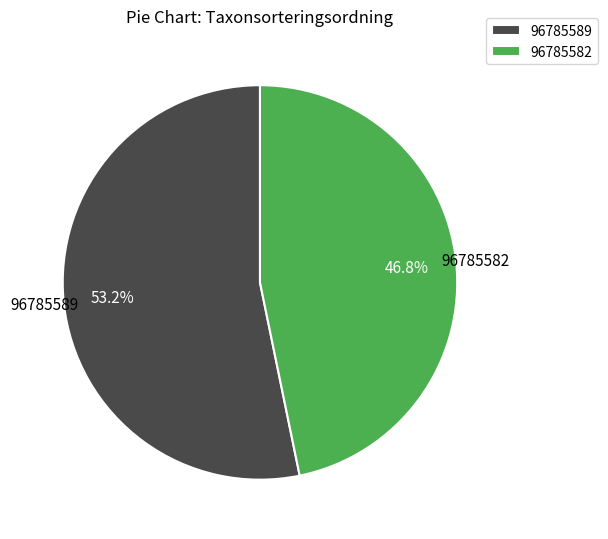

What is the largest slice in the pie chart?

96785589